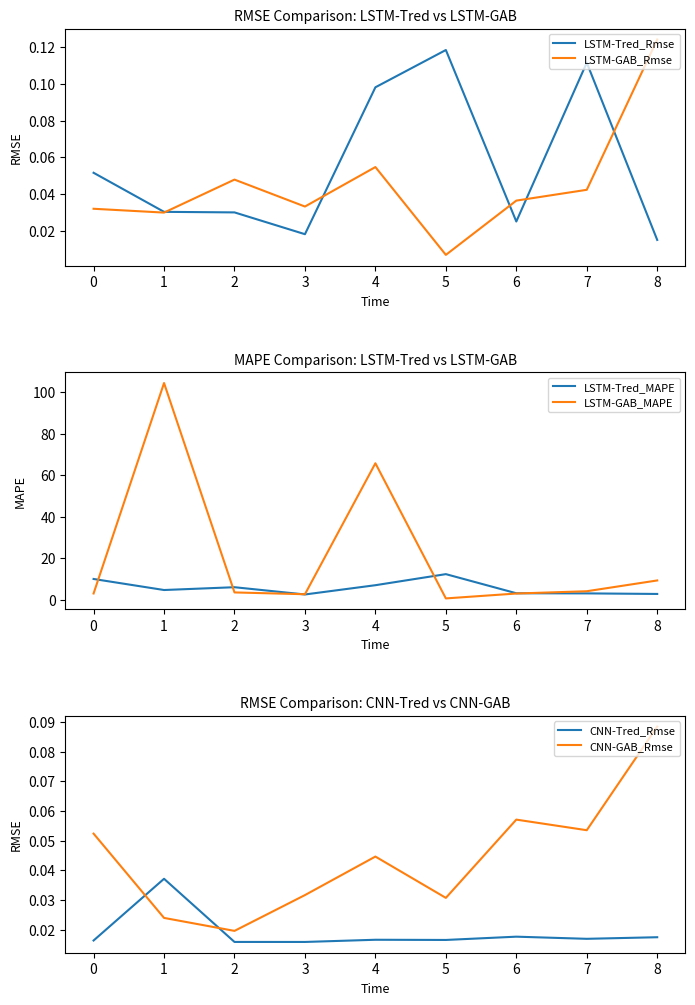

How many distinct data groups are displayed?

6